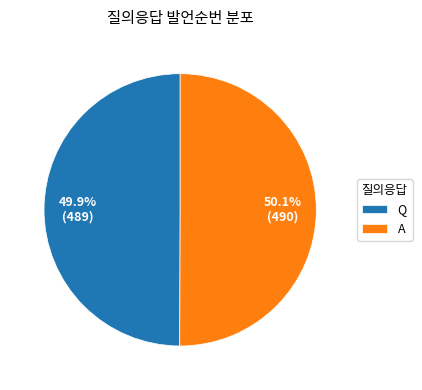

What percentage is the Q slice, to the nearest percent?

50%